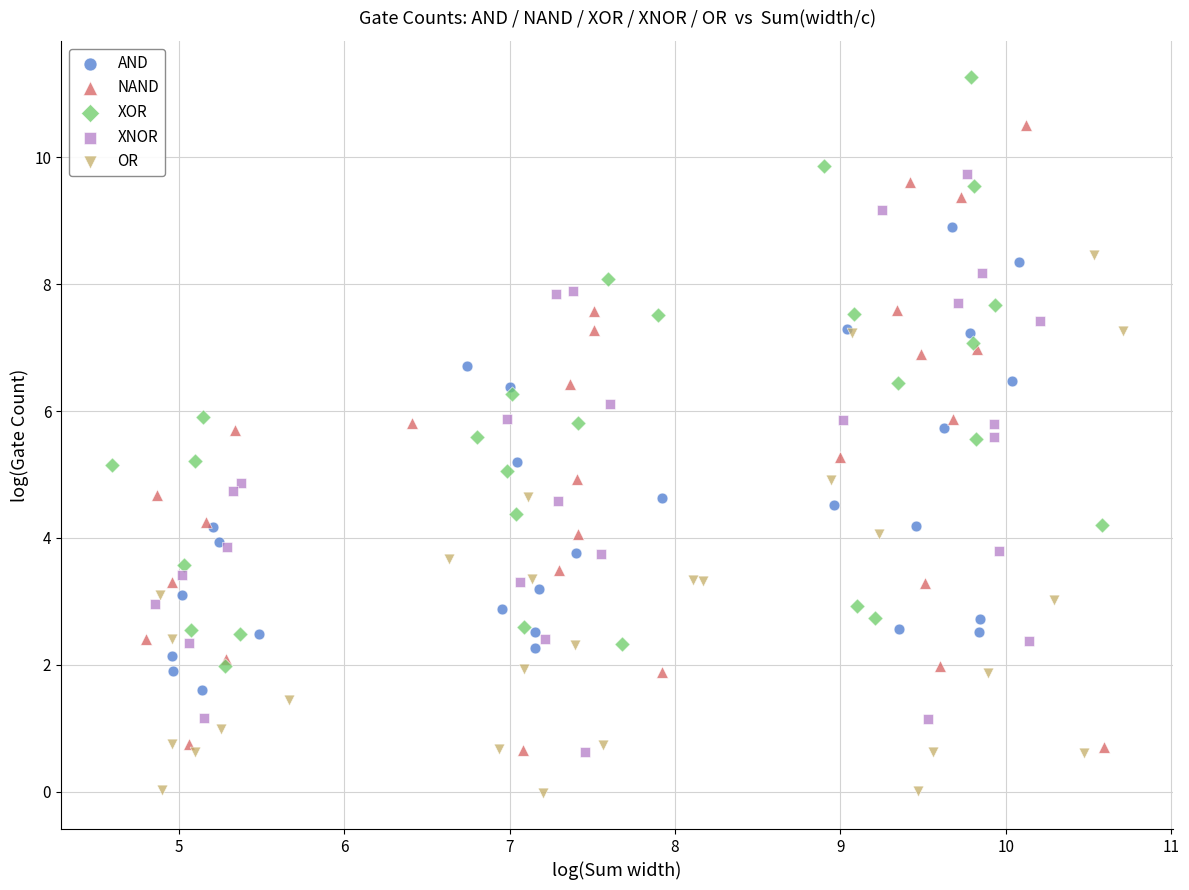

Which series has the widest spread of Y values?

NAND